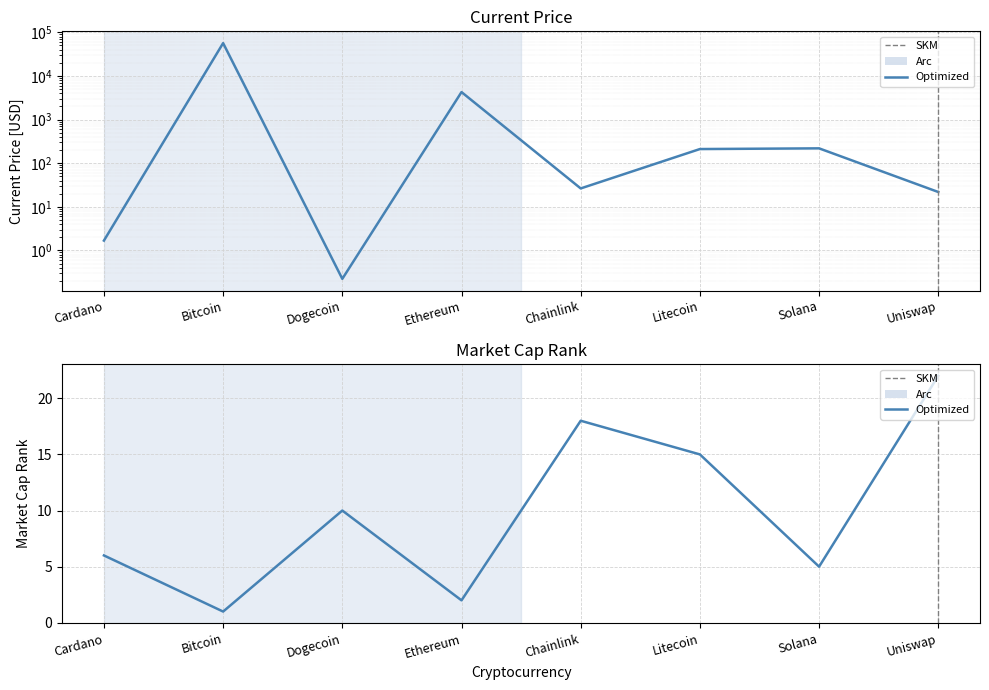

Reading left to right, list all the values displayed in this chart.

current_price: Cardano=1.7	Bitcoin=56597.0	Dogecoin=0.2	Ethereum=4269.1	Chainlink=26.4	Litecoin=210.9	Solana=218.8	Uniswap=21.8
market_cap_rank: Cardano=6.0	Bitcoin=1.0	Dogecoin=10.0	Ethereum=2.0	Chainlink=18.0	Litecoin=15.0	Solana=5.0	Uniswap=22.0